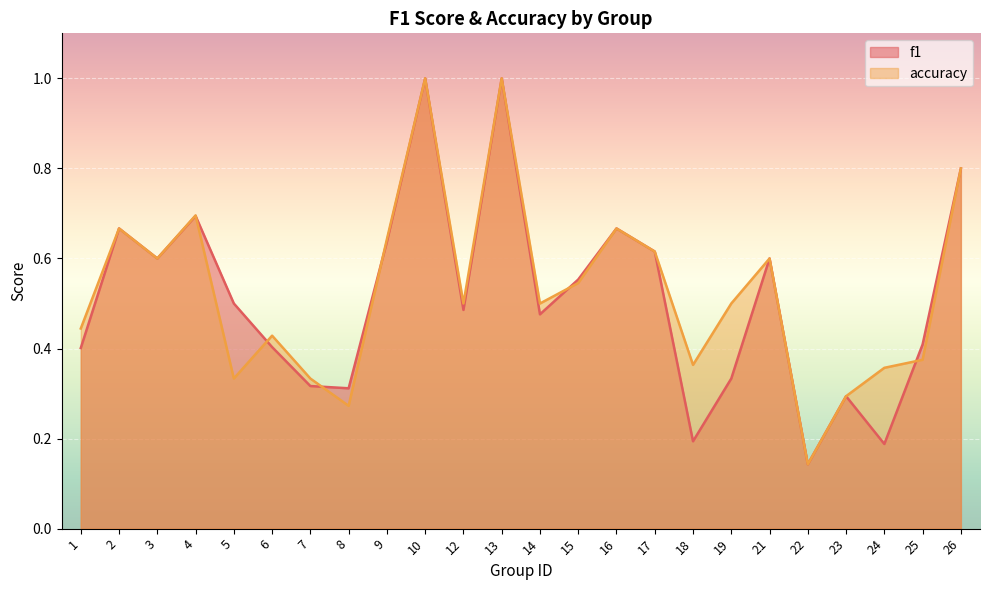

Reading left to right, what are all the values shown in this chart?

f1: 0.4	0.7	0.6	0.7	0.5	0.4	0.3	0.3	0.6	1.0	0.5	1.0	0.5	0.6	0.7	0.6	0.2	0.3	0.6	0.1	0.3	0.2	0.4	0.8
accuracy: 0.4	0.7	0.6	0.7	0.3	0.4	0.3	0.3	0.6	1.0	0.5	1.0	0.5	0.5	0.7	0.6	0.4	0.5	0.6	0.1	0.3	0.4	0.4	0.8